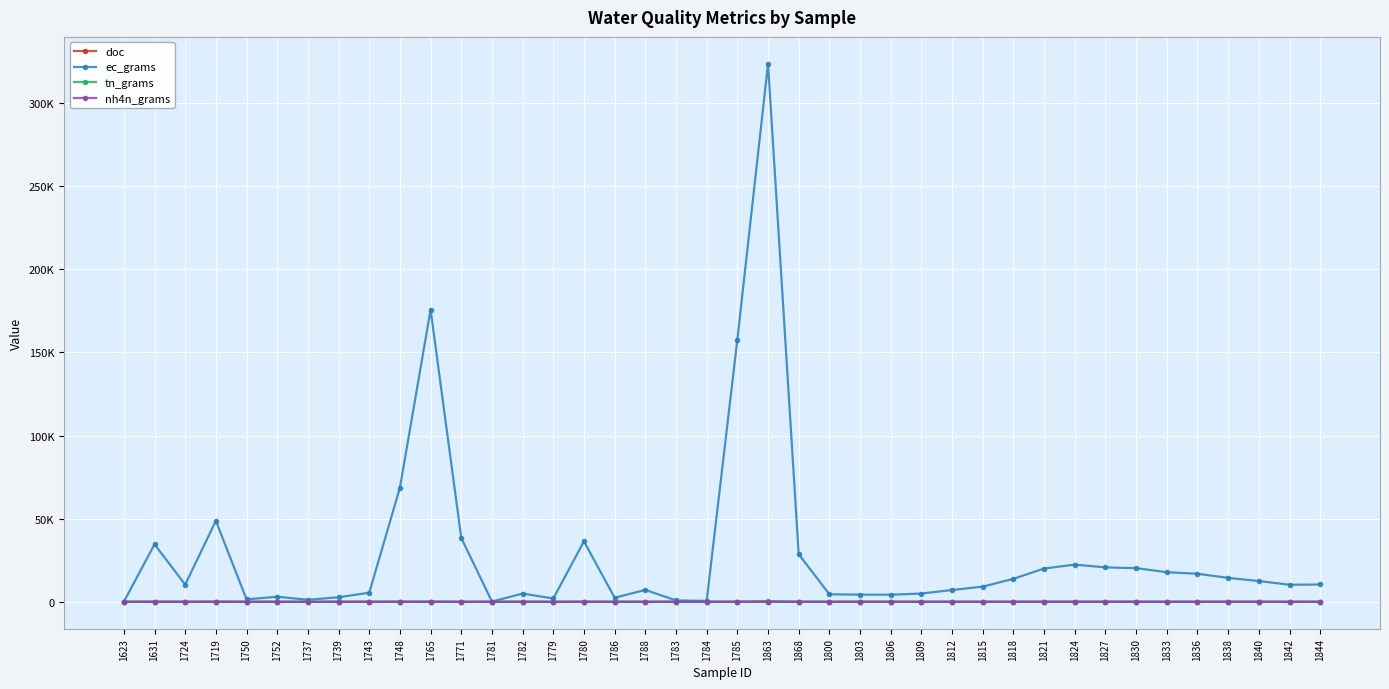

What is the difference between the doc values at 1765 and 1748?

0.4